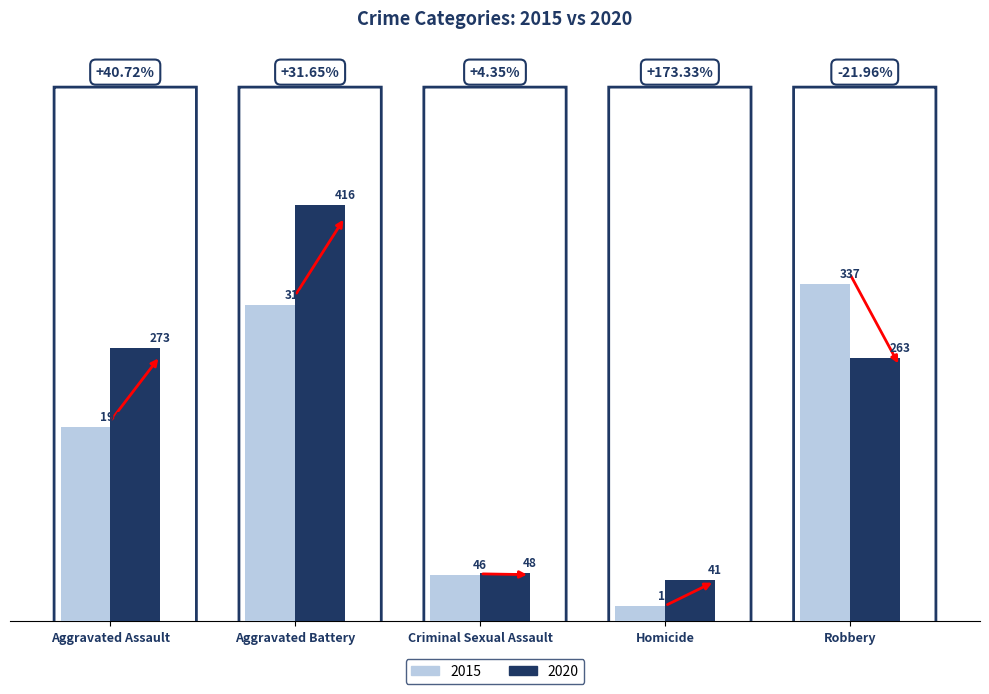

What are all the series names shown in the legend?

2015, 2020